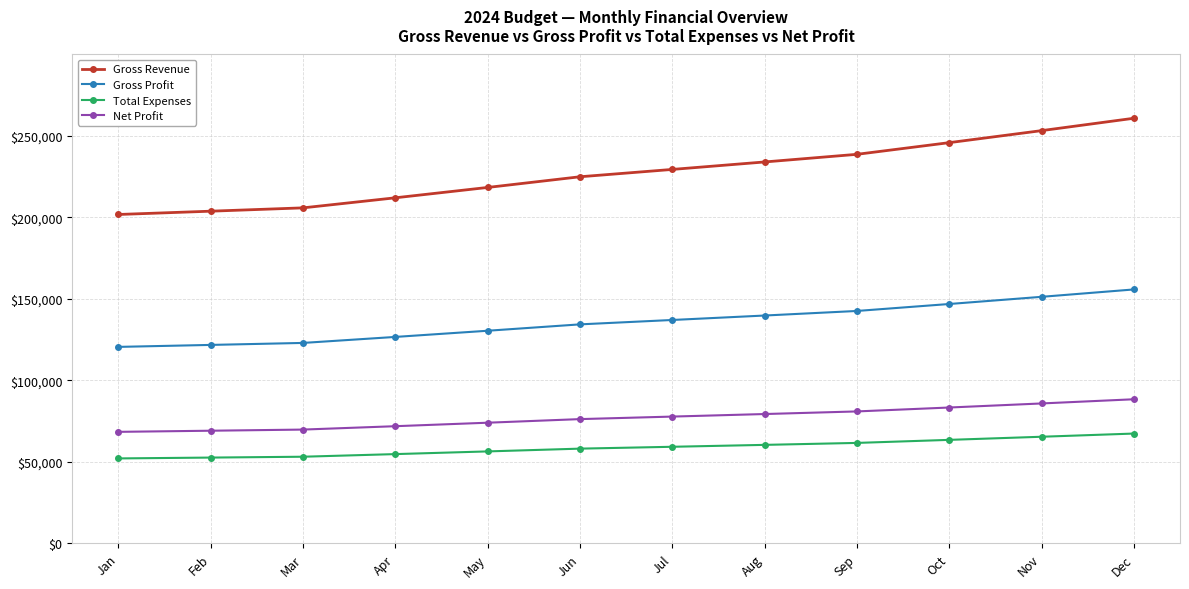

Which series has the largest range (max minus min)?

Gross Revenue